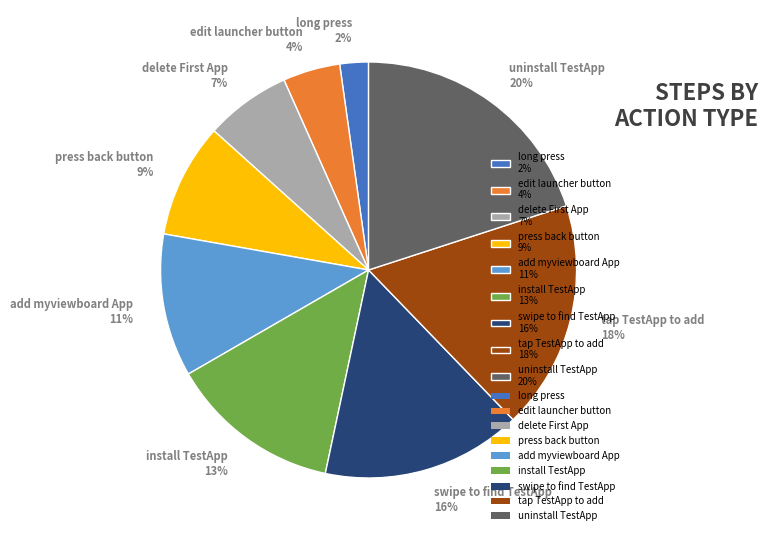

To the nearest percent, what is the difference between the largest and smallest slice percentages?

18%